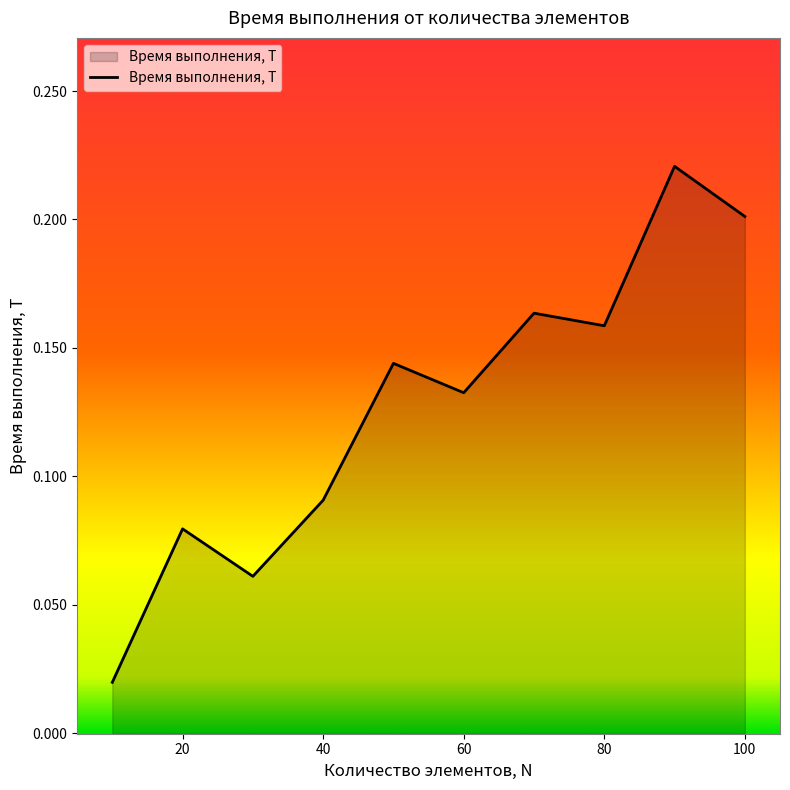

Reading left to right, transcribe all the data shown in this chart.

0.0	0.1	0.1	0.1	0.1	0.1	0.2	0.2	0.2	0.2